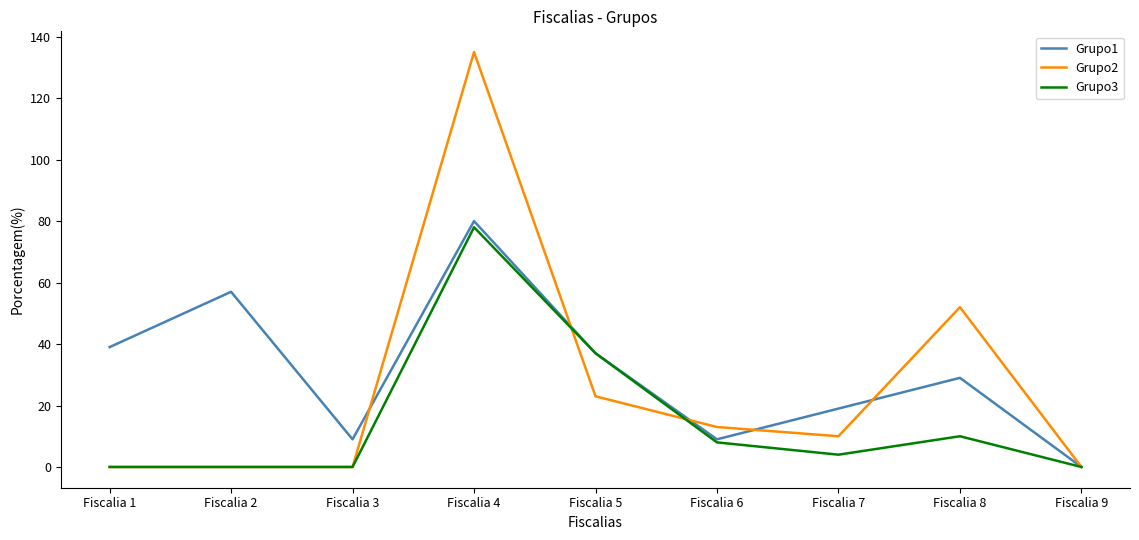

Where do Grupo2 and Grupo1 first cross each other?

Fiscalia 3 and Fiscalia 4